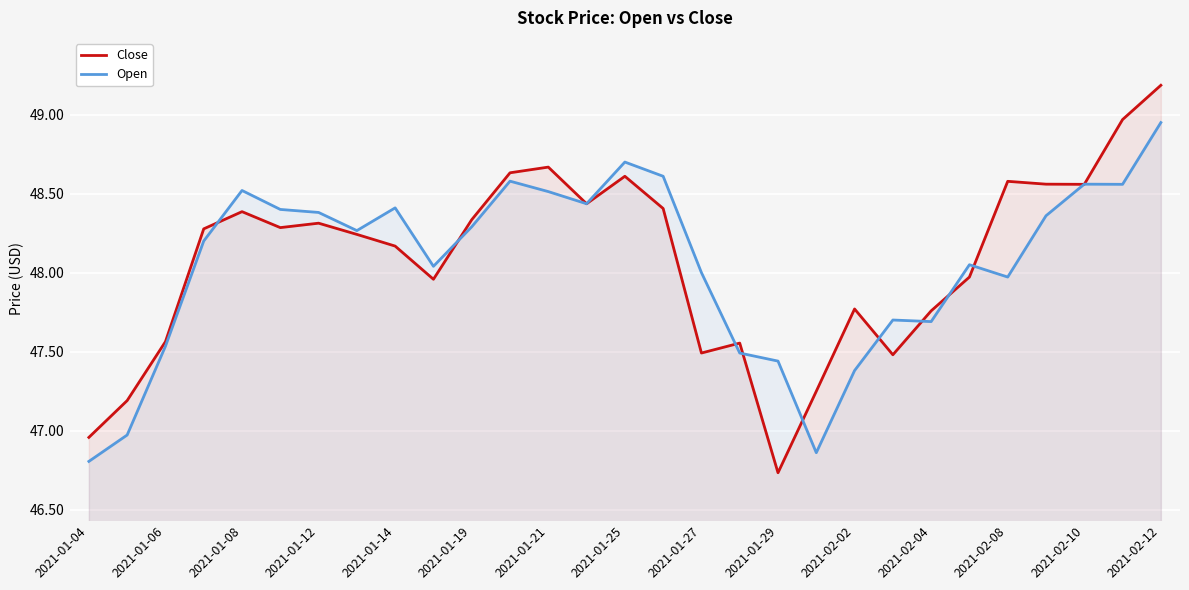

Is it true that Close equals 48.6 at 2021-02-08?

True